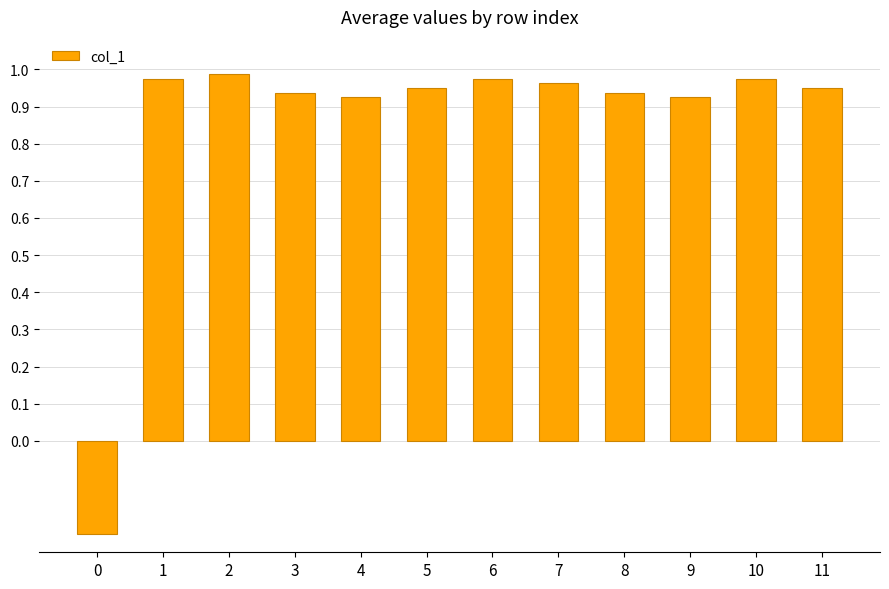

At which label does the data first exceed 0?

1